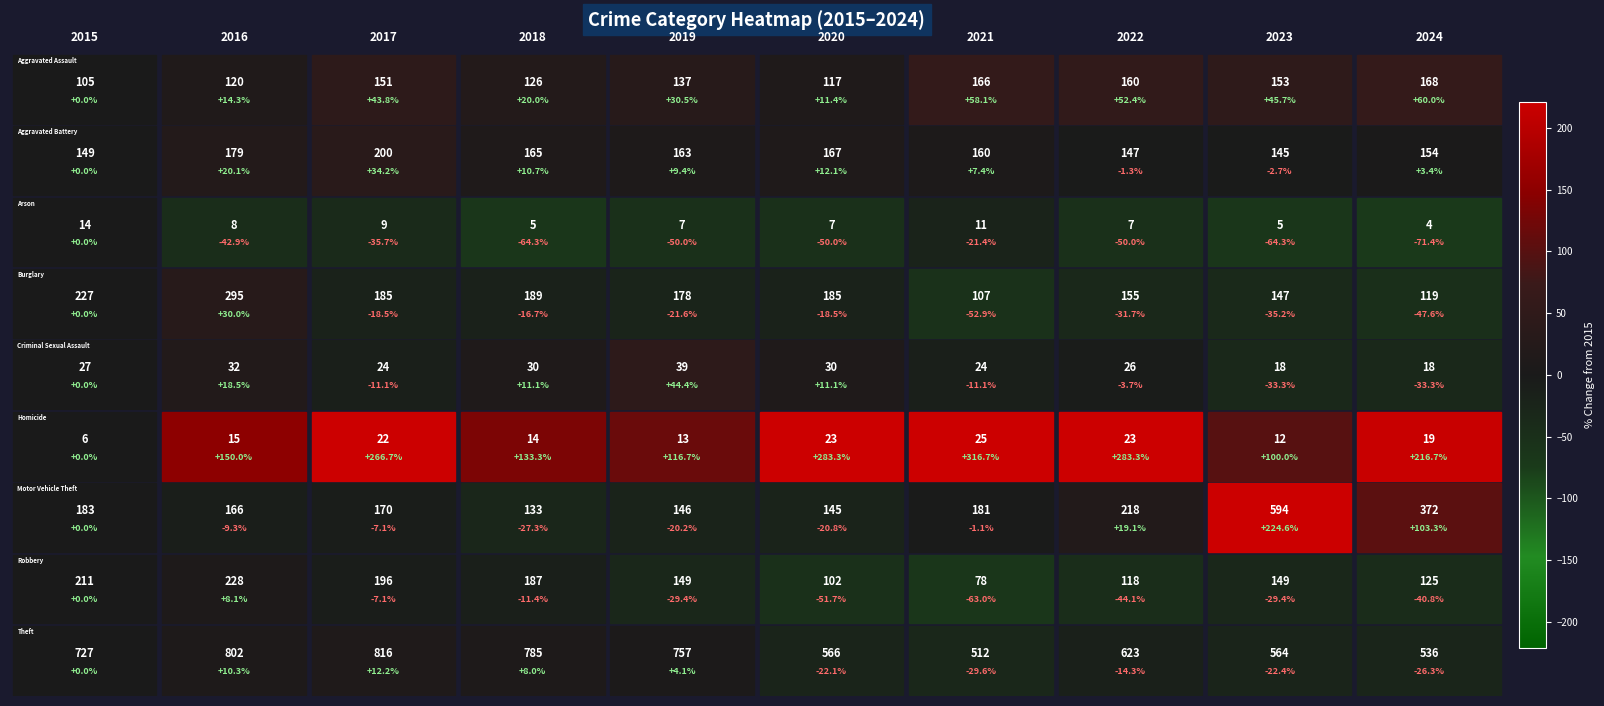

Rank the series by their maximum value, from lowest to highest.

Arson, Homicide, Criminal Sexual Assault, Aggravated Assault, Aggravated Battery, Robbery, Burglary, Motor Vehicle Theft, Theft